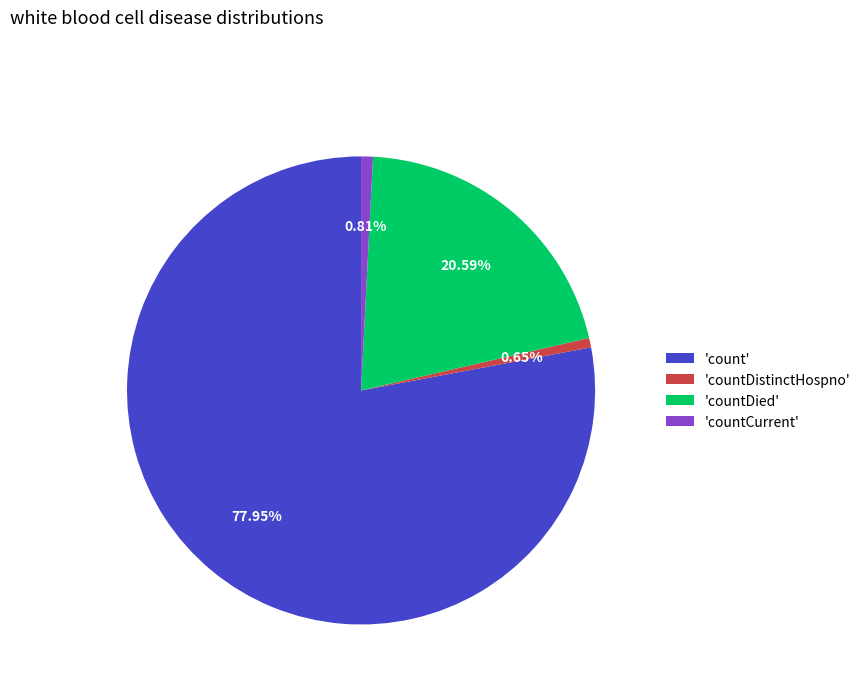

Which has a higher value, 'countCurrent' or 'count'?

'count'